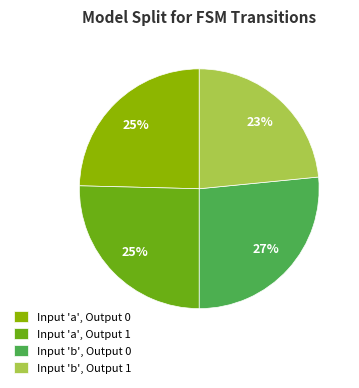

To the nearest percent, what is the average slice percentage?

25%